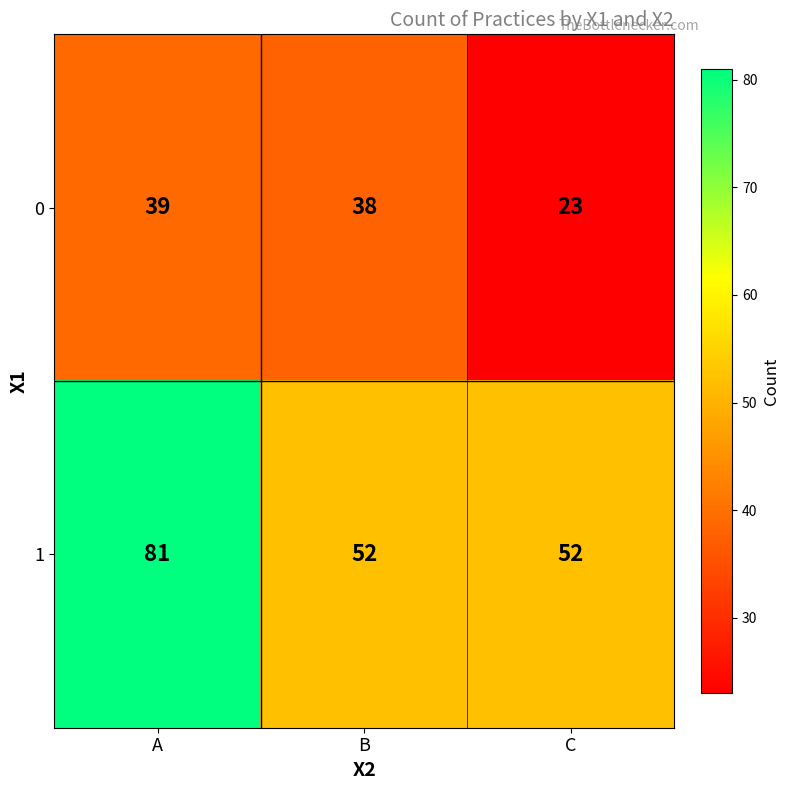

The 1 series shows 52 at B. True or false?

True